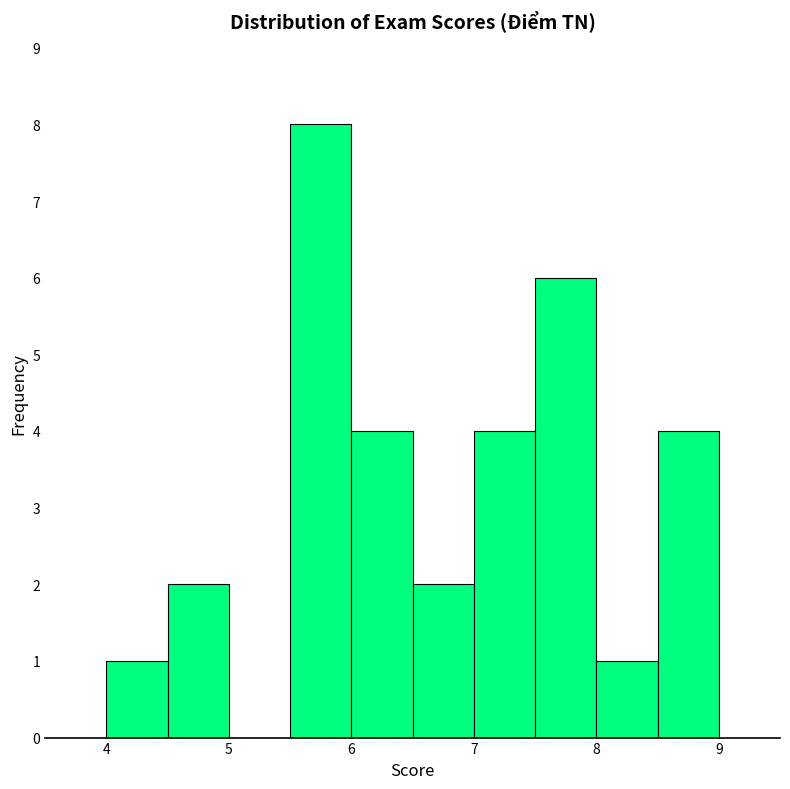

Reading left to right, transcribe this chart: for each bar, give the range it covers on the x-axis and its height. The values are not printed on the chart, so give them approximately, as read against the axis.

4.0 to 4.5: 1
4.5 to 5.0: 2
5.0 to 5.5: 0
5.5 to 6.0: 8
6.0 to 6.5: 4
6.5 to 7.0: 2
7.0 to 7.5: 4
7.5 to 8.0: 6
8.0 to 8.5: 1
8.5 to 9.0: 4